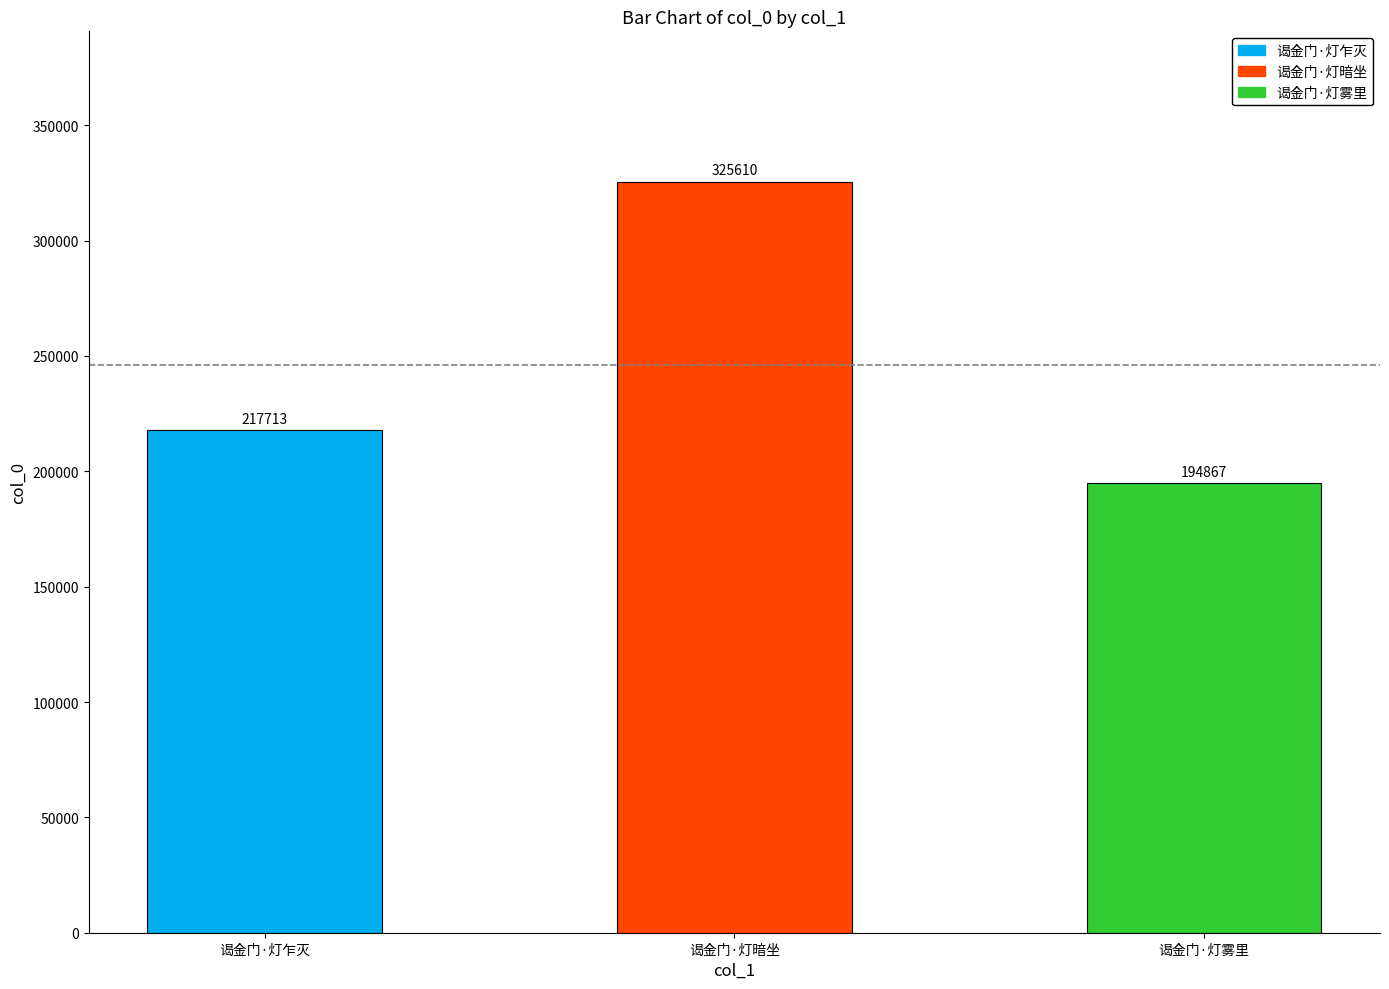

What is the label of the 3rd bar from the right?

谒金门·灯乍灭